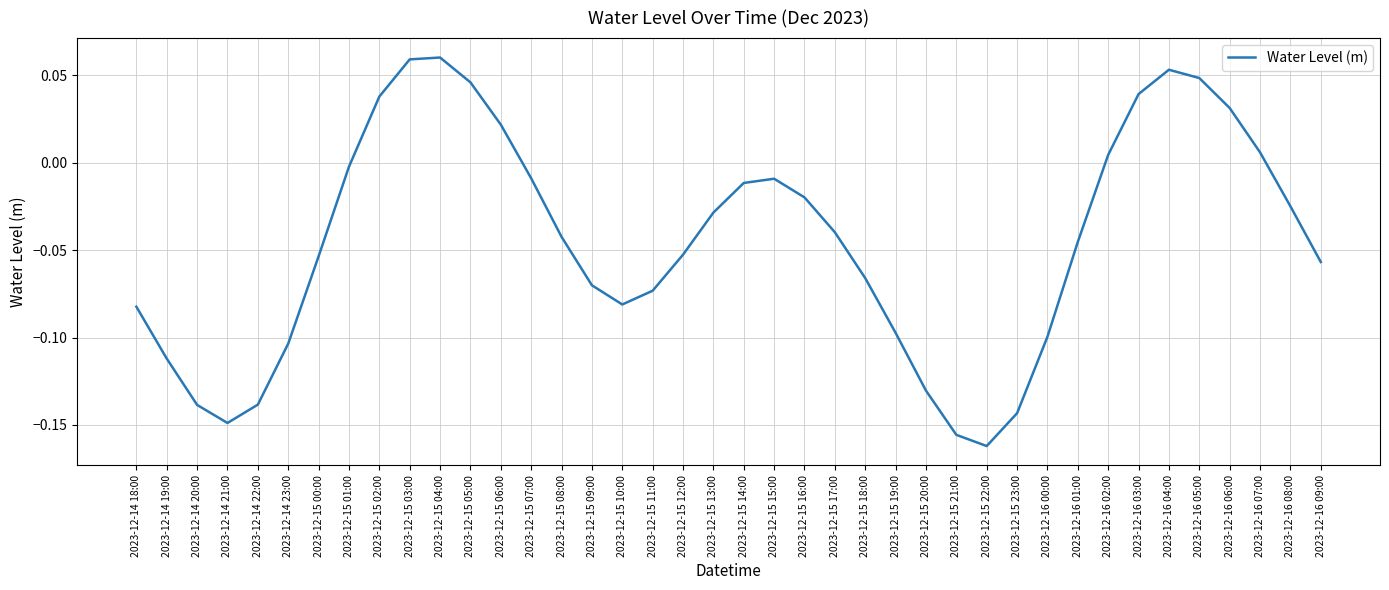

What is the difference between the maximum and second lowest values?

0.2